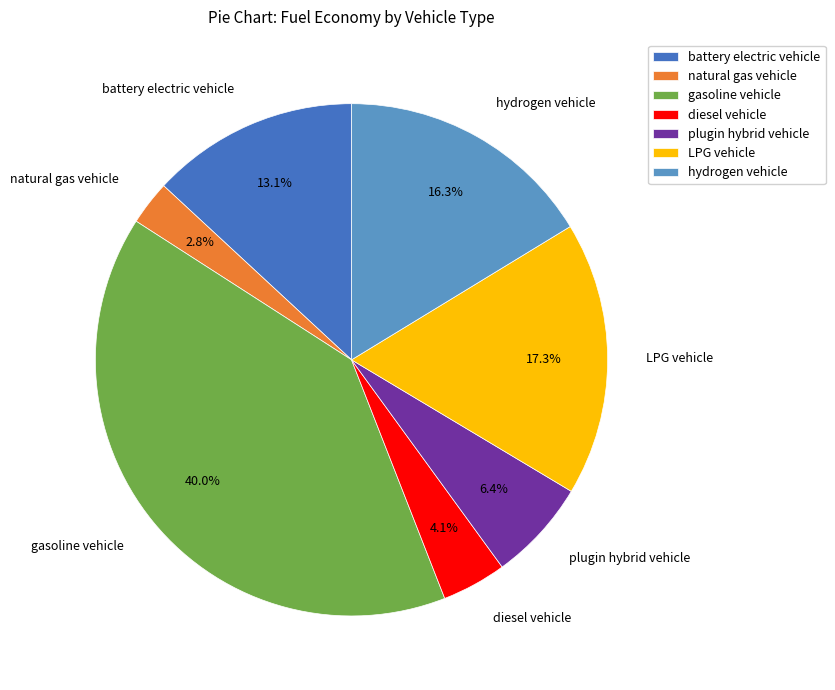

Is there any slice that represents more than half of the pie?

No